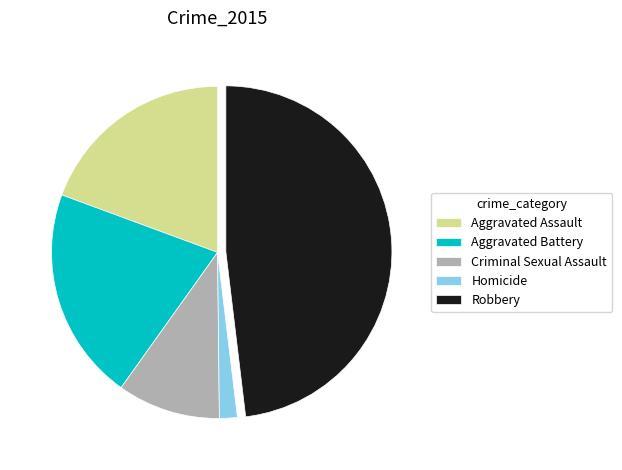

Count the number of slices in the pie.

5